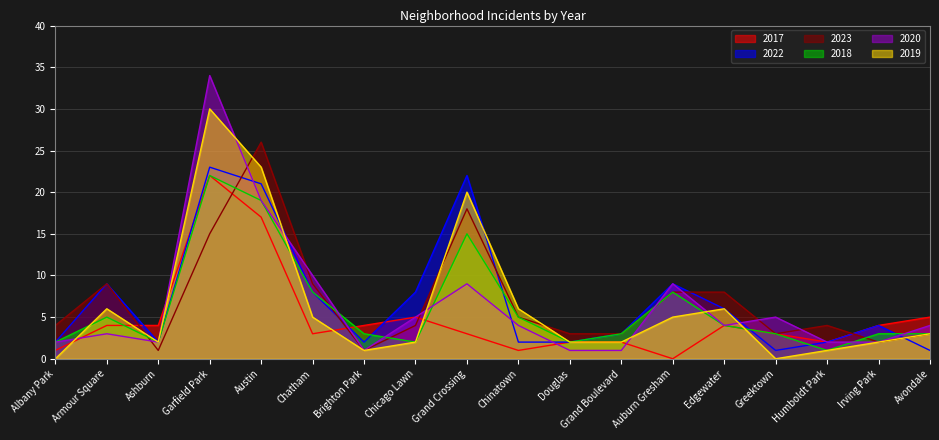

Where is the first local maximum for 2022?

Armour Square